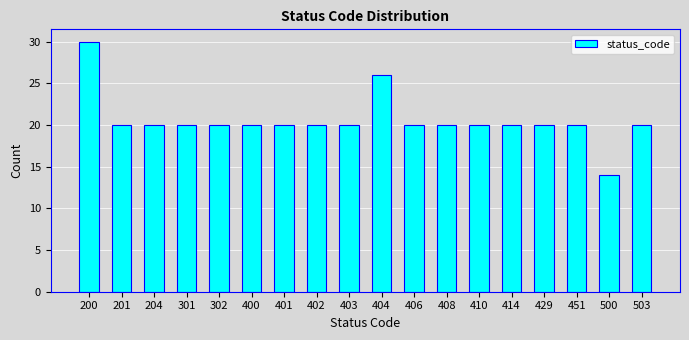

Reading right to left, transcribe all the data shown in this chart.

503=20	500=14	451=20	429=20	414=20	410=20	408=20	406=20	404=26	403=20	402=20	401=20	400=20	302=20	301=20	204=20	201=20	200=30